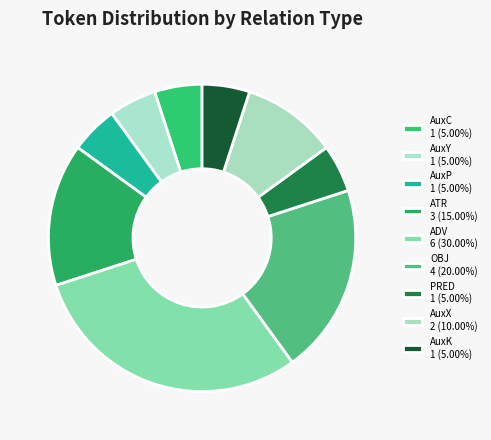

Which category has the smallest portion of the pie?

AuxC